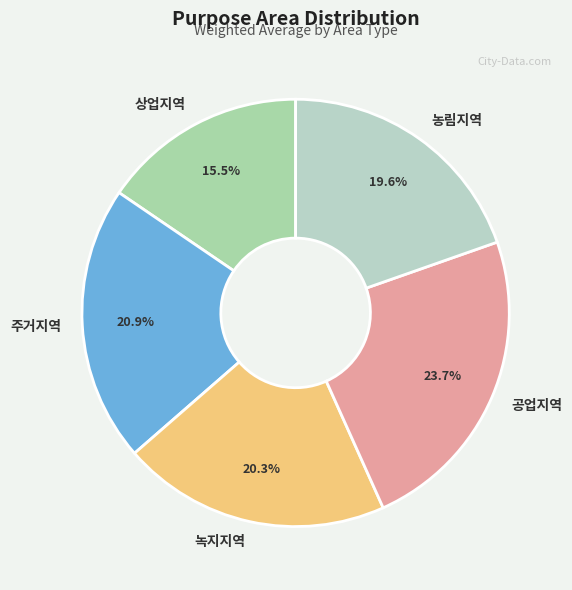

Rank the categories by value from lowest to highest.

상업지역, 농림지역, 녹지지역, 주거지역, 공업지역